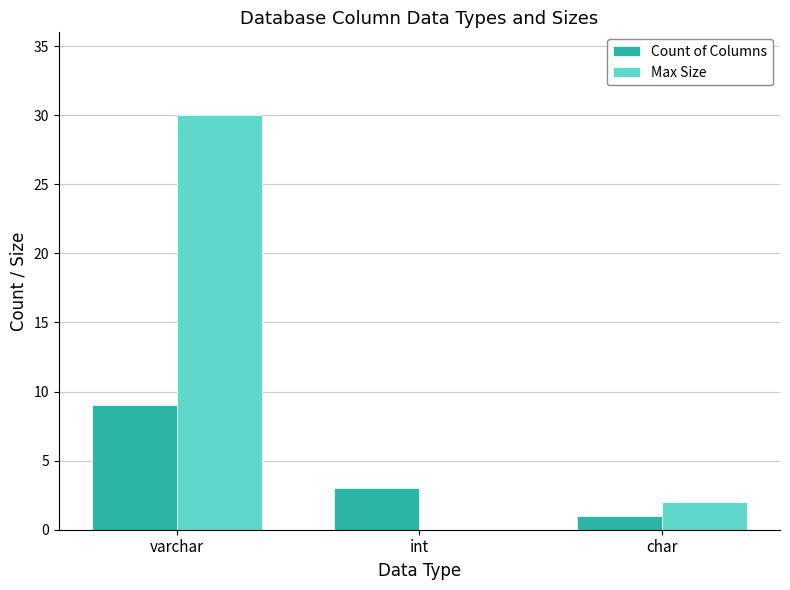

The value of Count of Columns at varchar is 9. True or false?

True